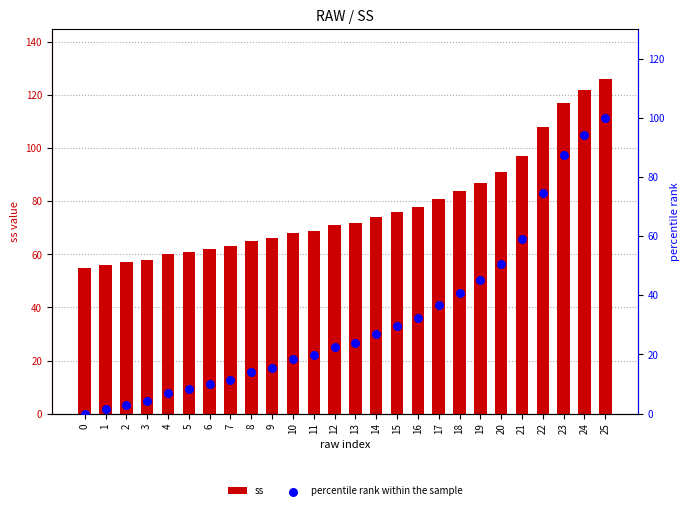

At how many categories does at least one series exceed 92?

5